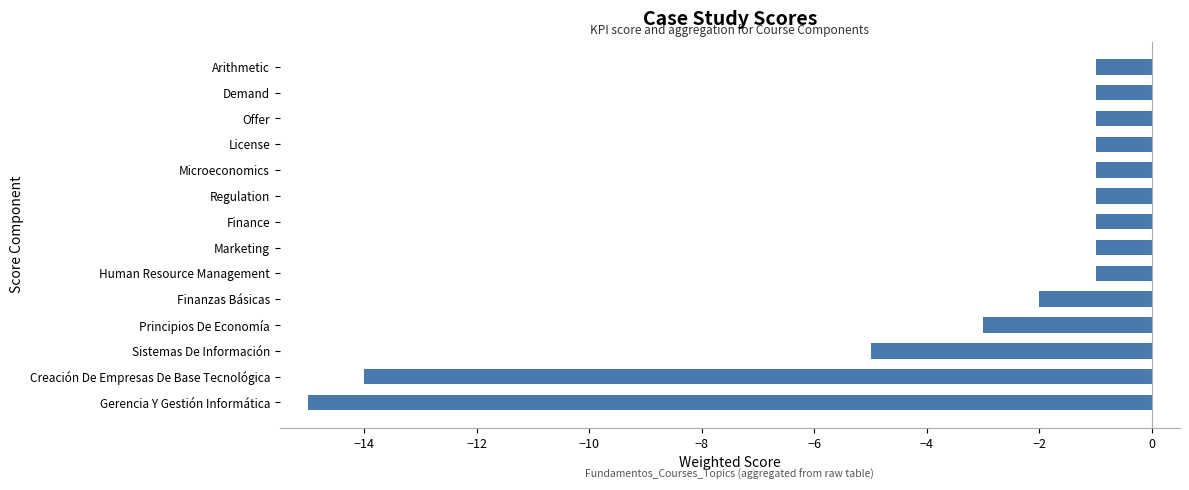

Which label corresponds to the smallest value in the chart?

Gerencia Y Gestión Informática